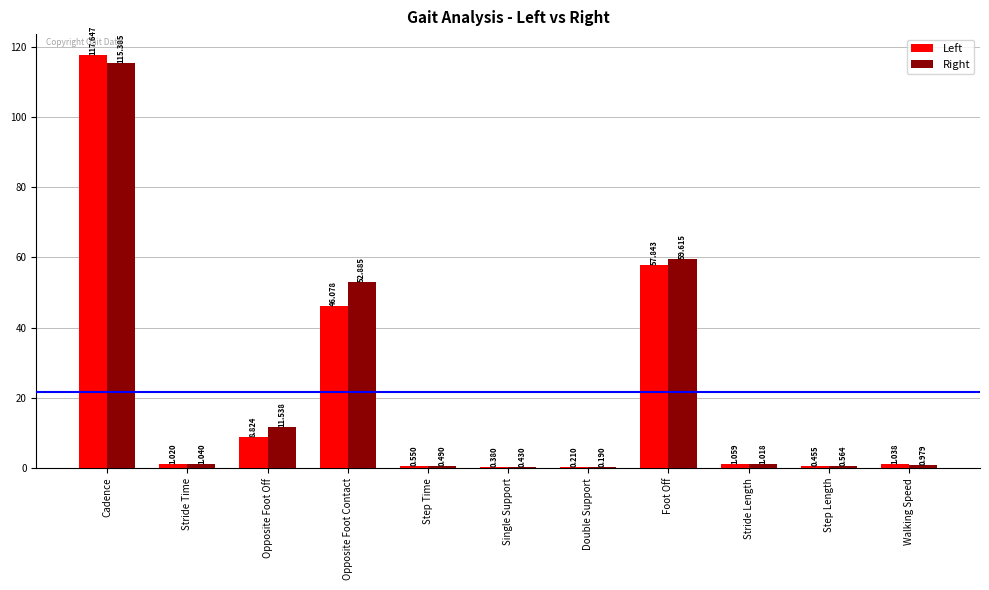

What are all the series names shown in the legend?

Left, Right